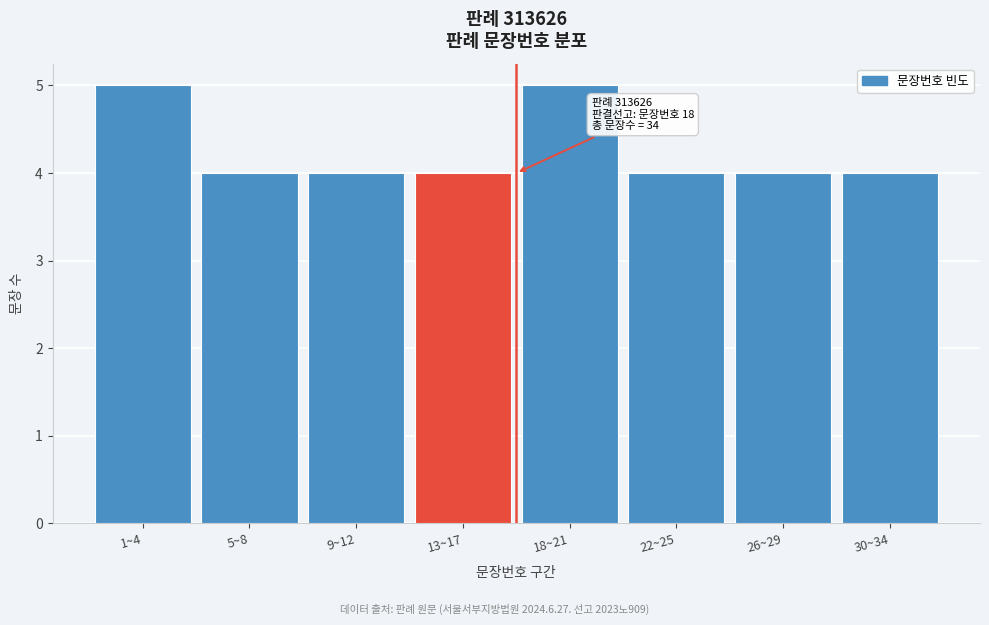

Reading right to left, extract all data points from this chart.

30~34=4	26~29=4	22~25=4	18~21=5	13~17=4	9~12=4	5~8=4	1~4=5